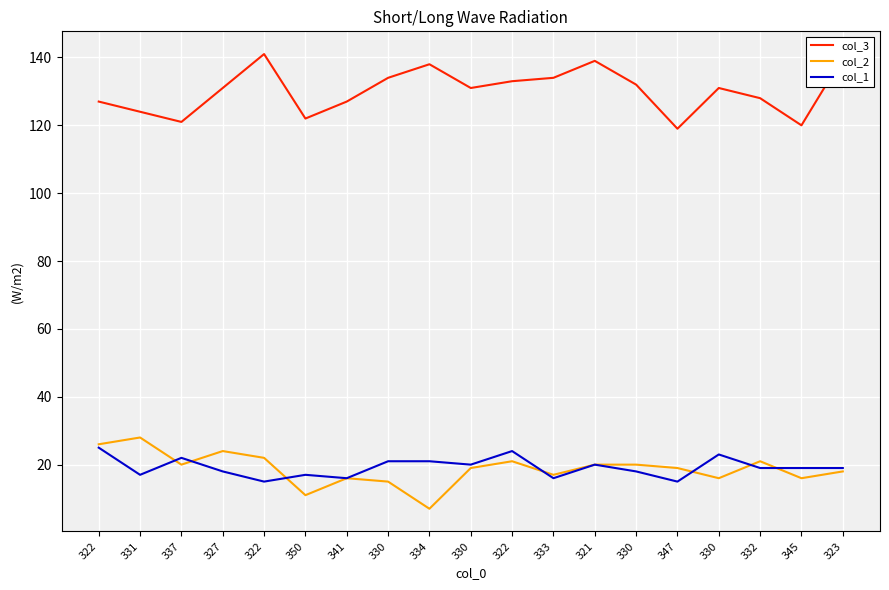

Is this an area chart (filled region under the line)?

No